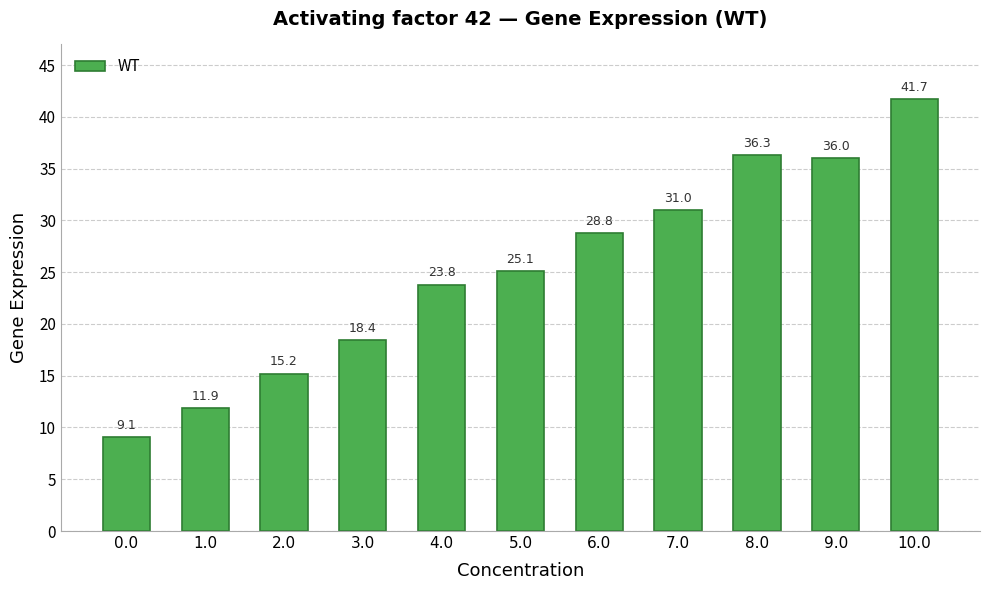

Rank the categories by value from lowest to highest.

0.0, 1.0, 2.0, 3.0, 4.0, 5.0, 6.0, 7.0, 9.0, 8.0, 10.0